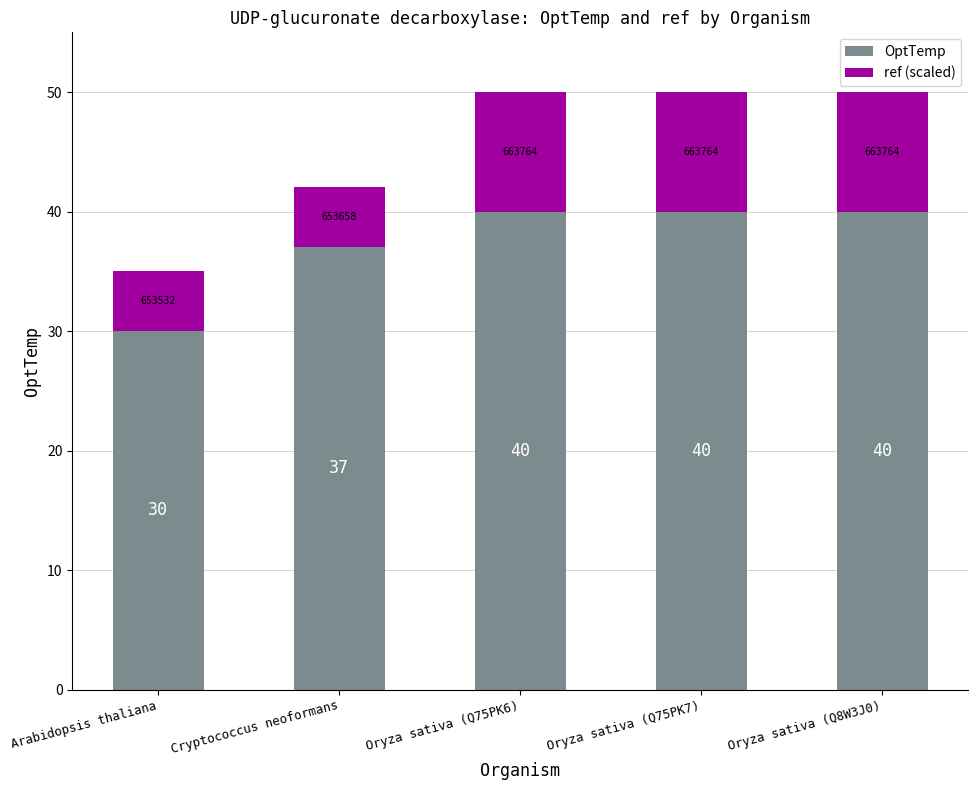

Does the chart contain stacked bars?

Yes